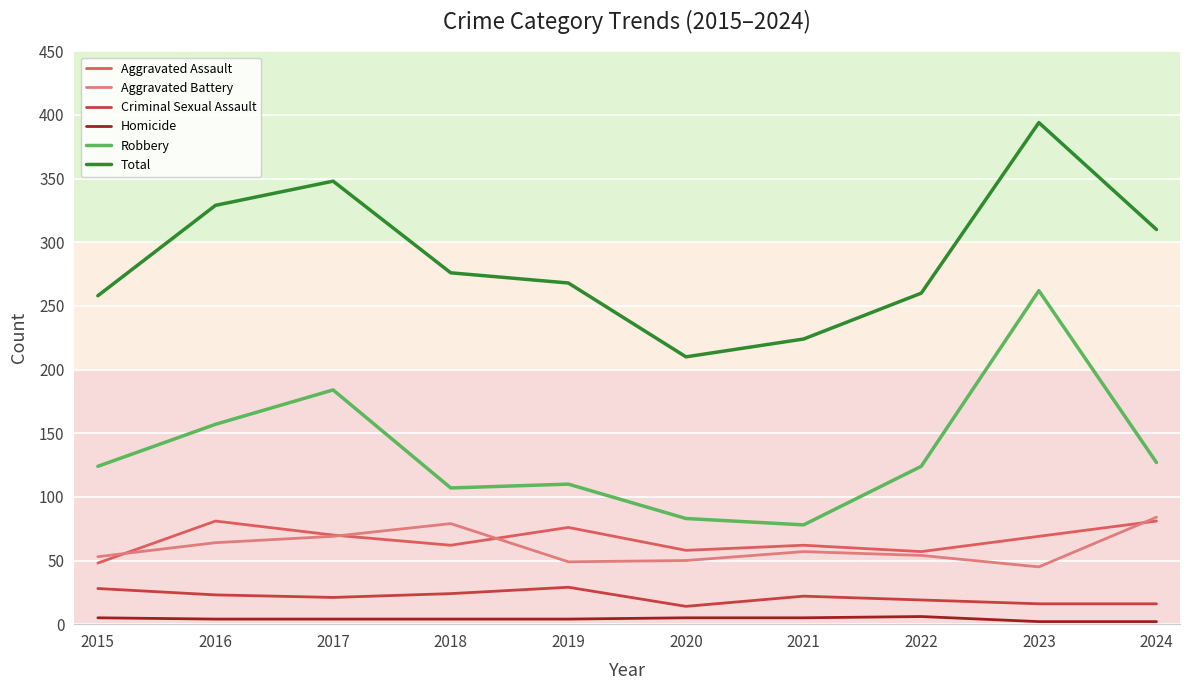

Which series has the largest total across all categories?

Total